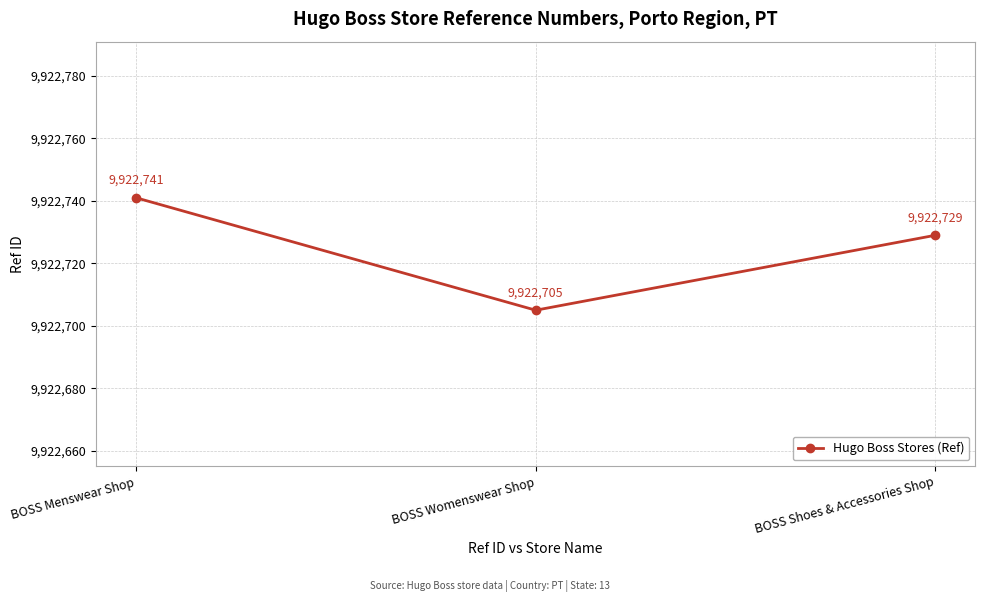

What is the difference between the values at BOSS Shoes & Accessories Shop and BOSS Womenswear Shop?

24